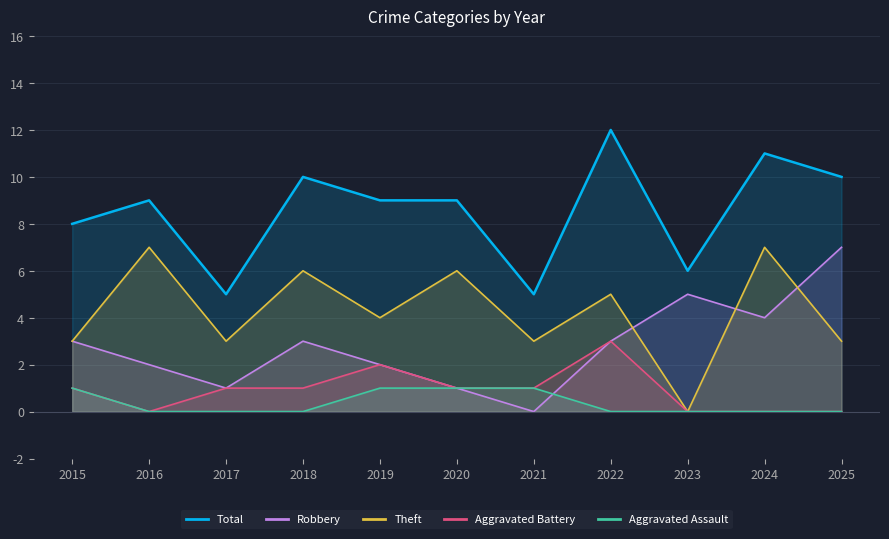

Count the Aggravated Assault values in the range 0 to 1.

11